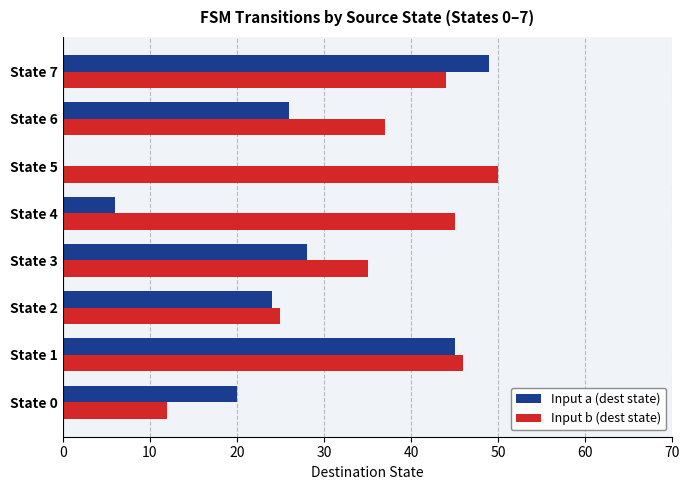

What is the sum of all Input a (dest state) values?

198